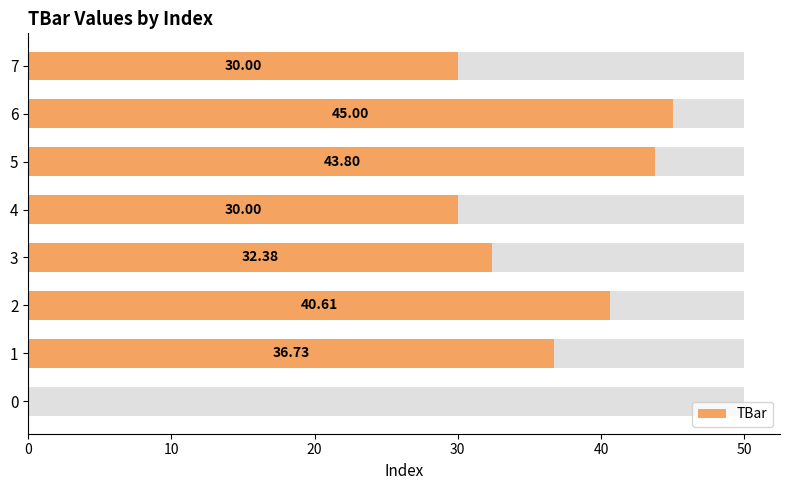

Does the chart contain any negative values?

No